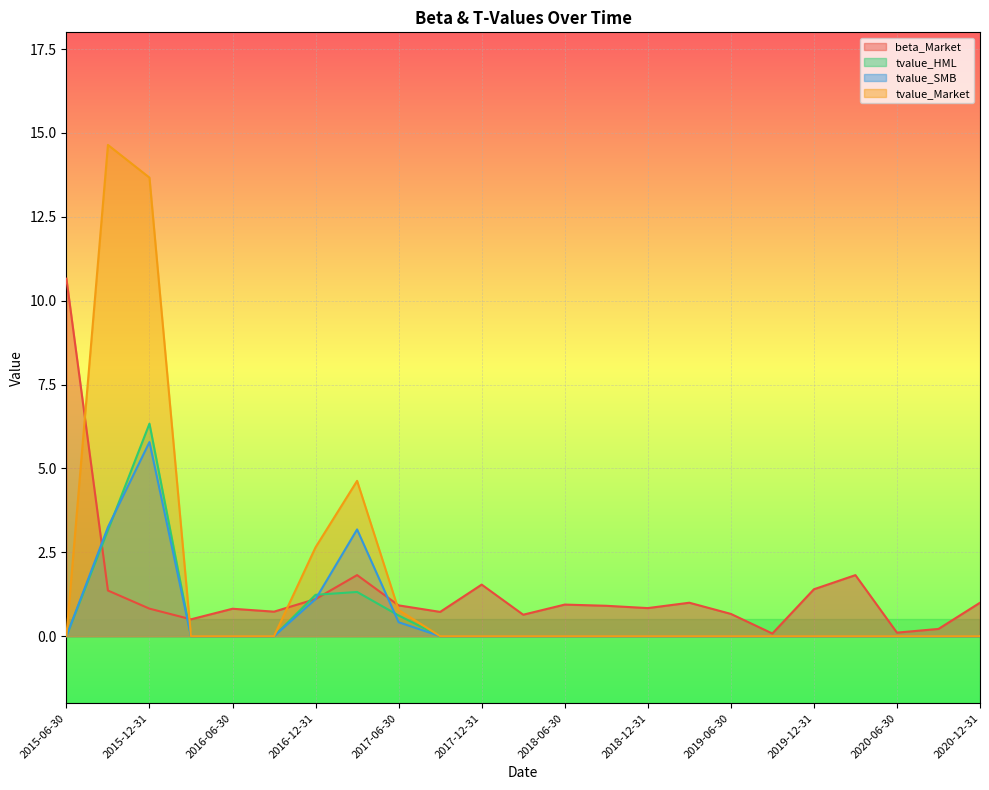

How many lines are shown in the chart?

4